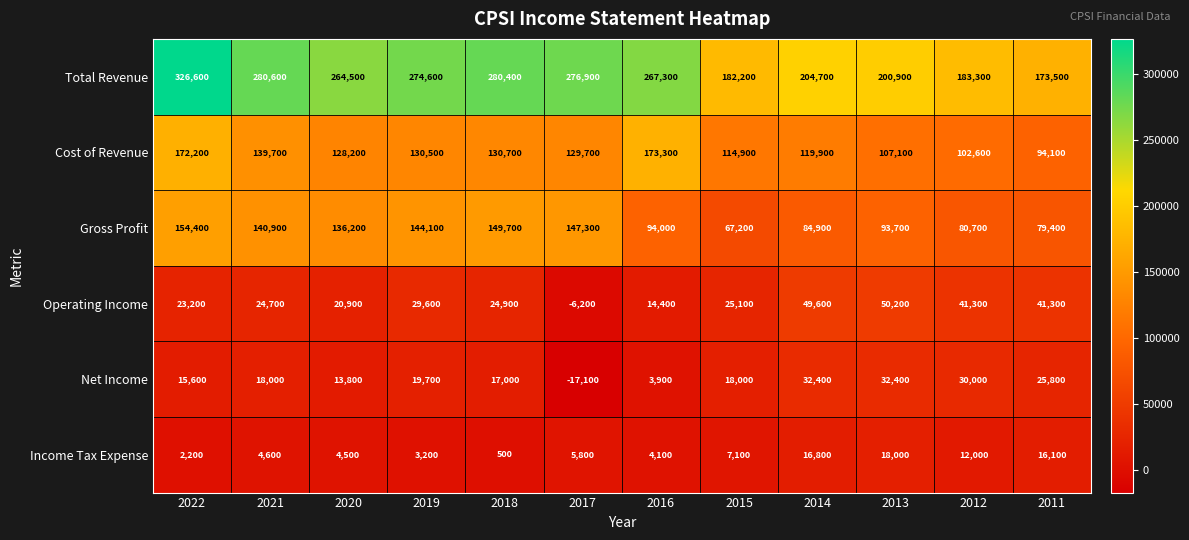

What is the difference between the Gross Profit values at 2018 and 2017?

2400